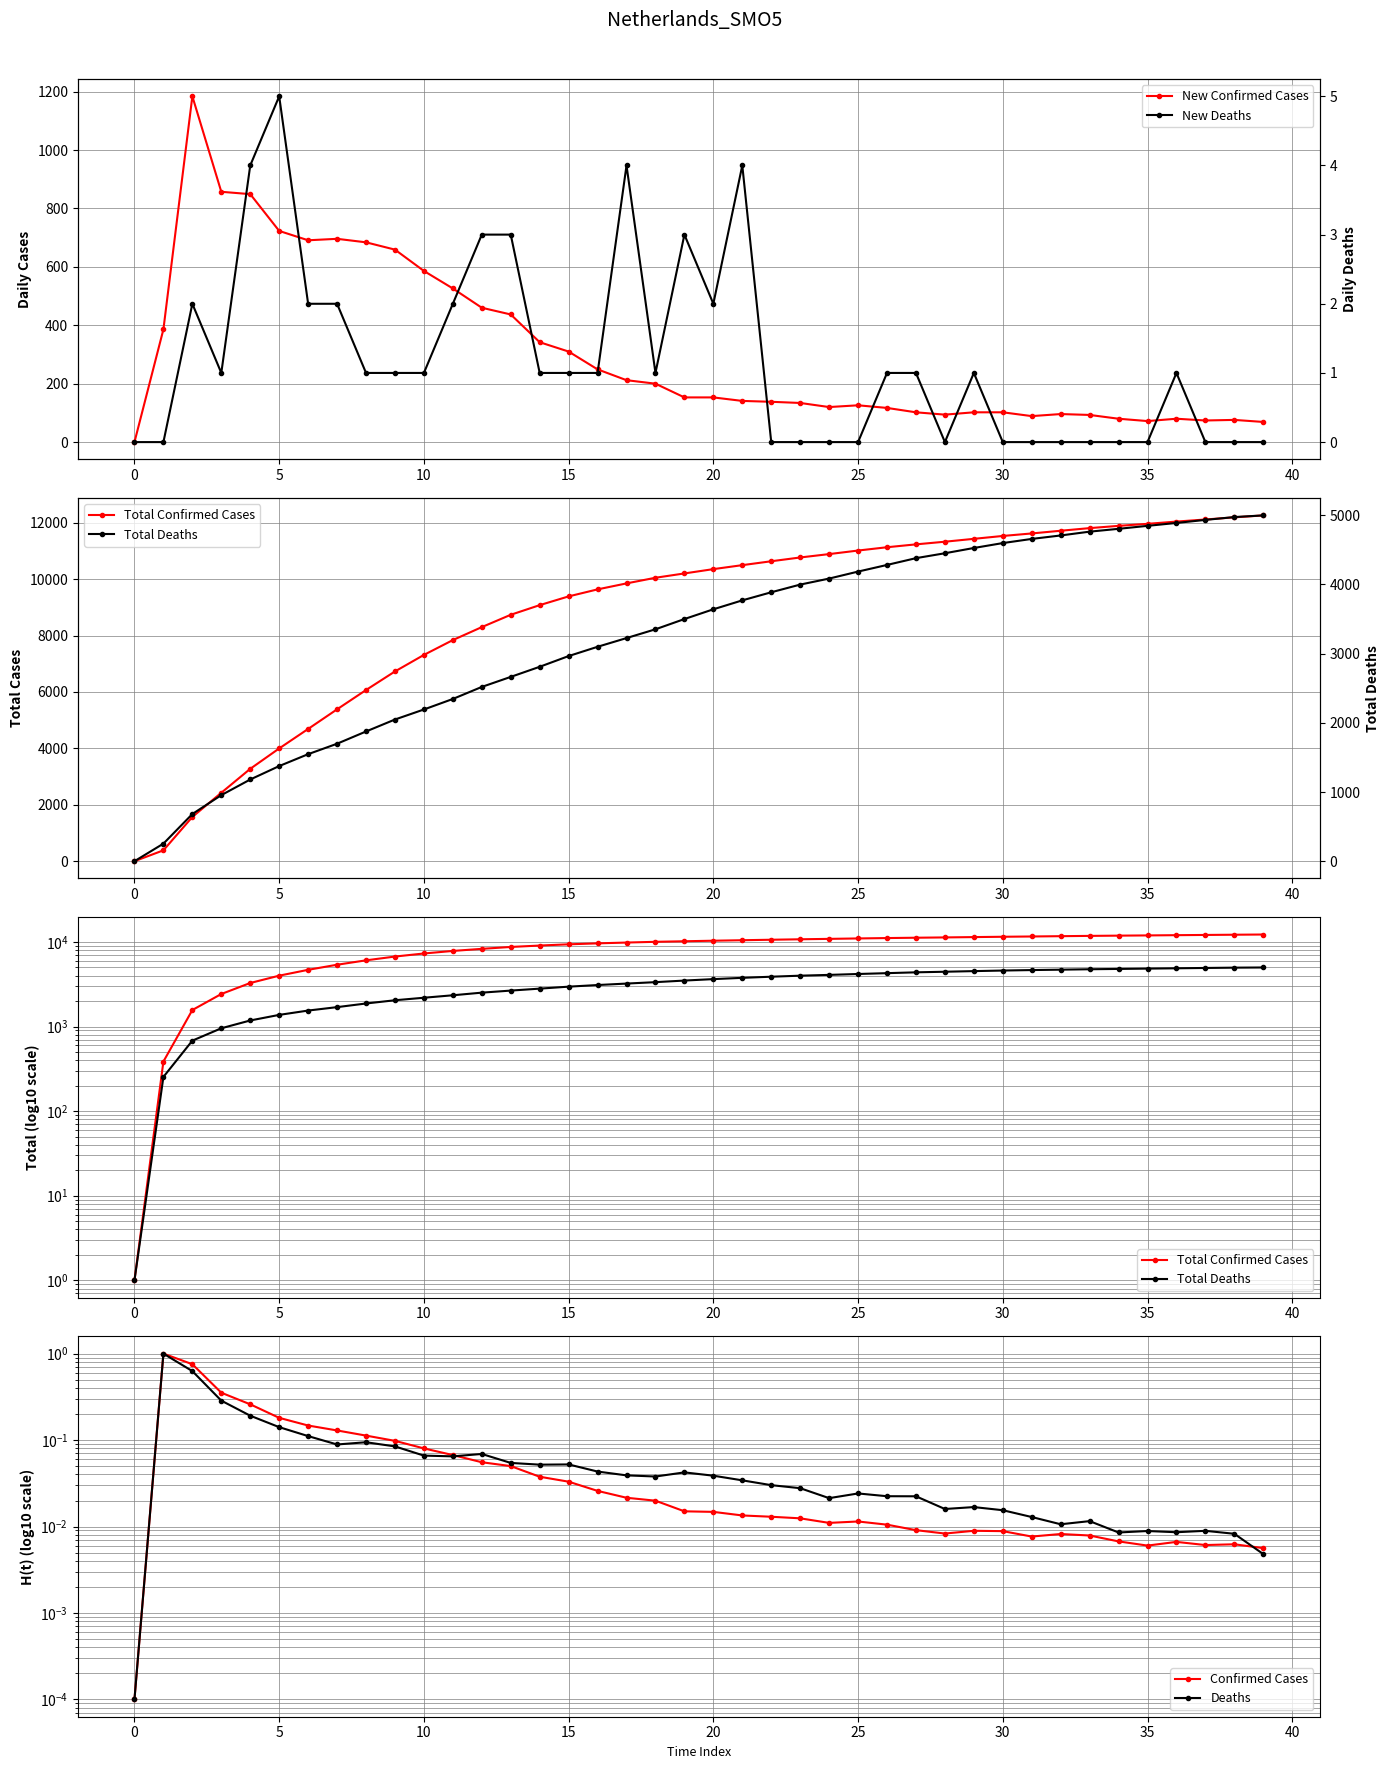

True or false: New Confirmed Cases has more than 2 points higher than both neighbors.

True